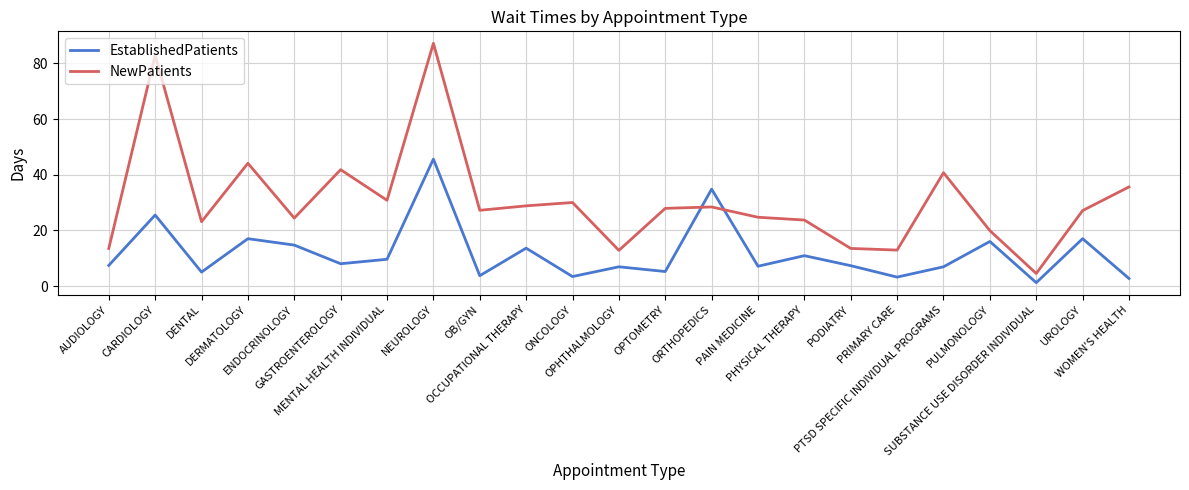

Where is NewPatients nearest to the value 45?

DERMATOLOGY